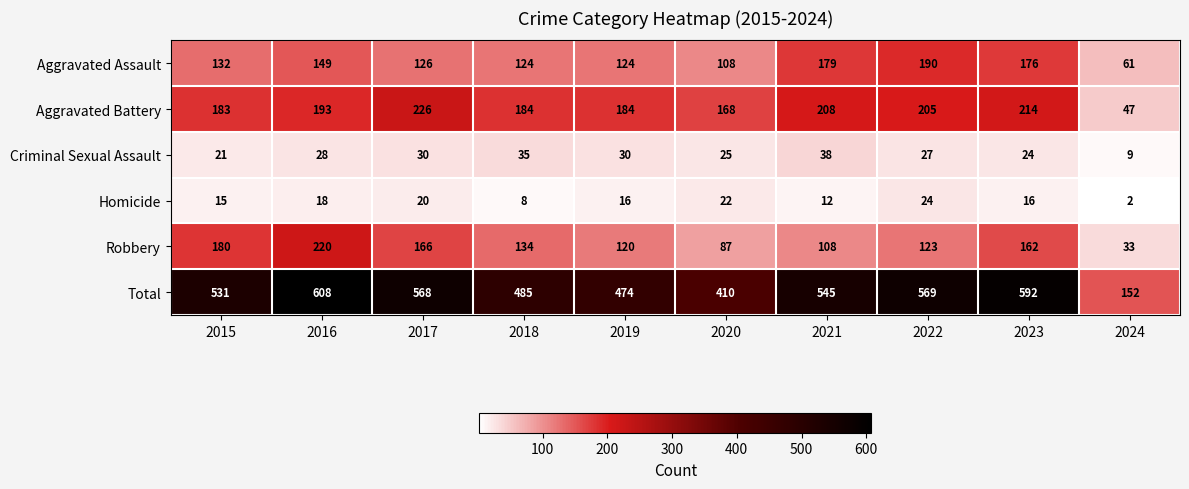

List the series in order of their peak value, highest first.

Total, Aggravated Battery, Robbery, Aggravated Assault, Criminal Sexual Assault, Homicide